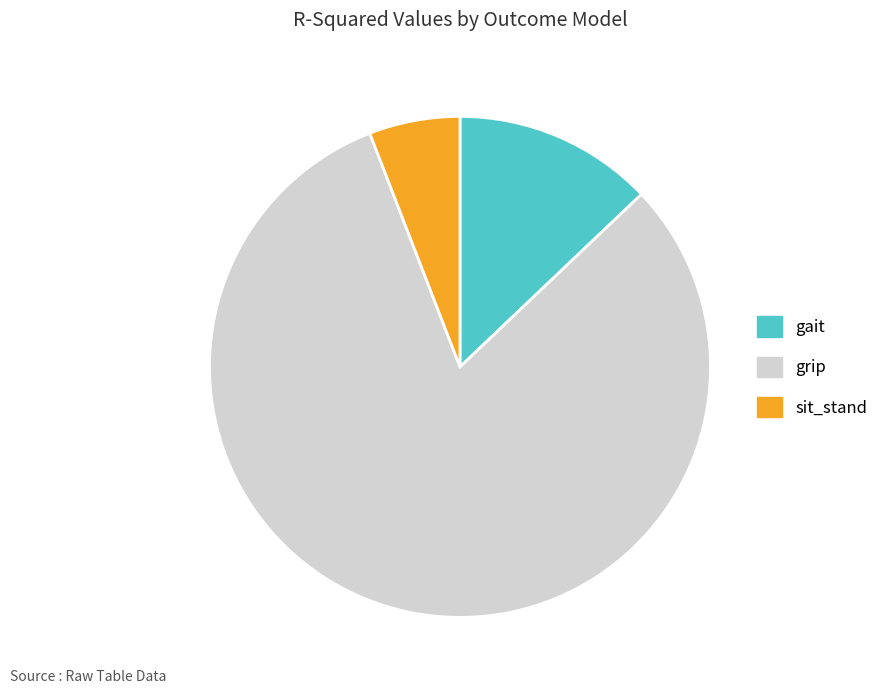

Between grip and gait, which is larger?

grip